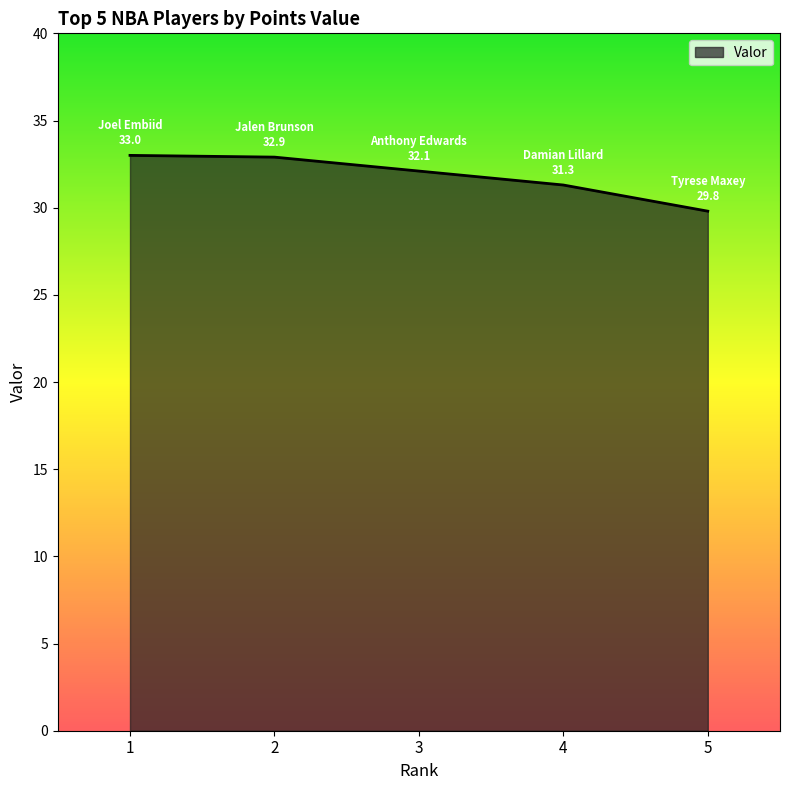

Which has a higher value, 5 or 2?

2